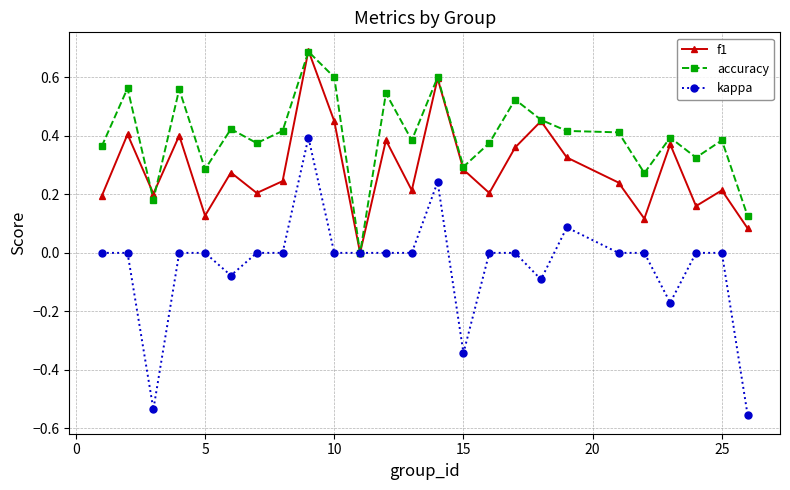

True or false: f1 has more than 2 points higher than both neighbors.

True